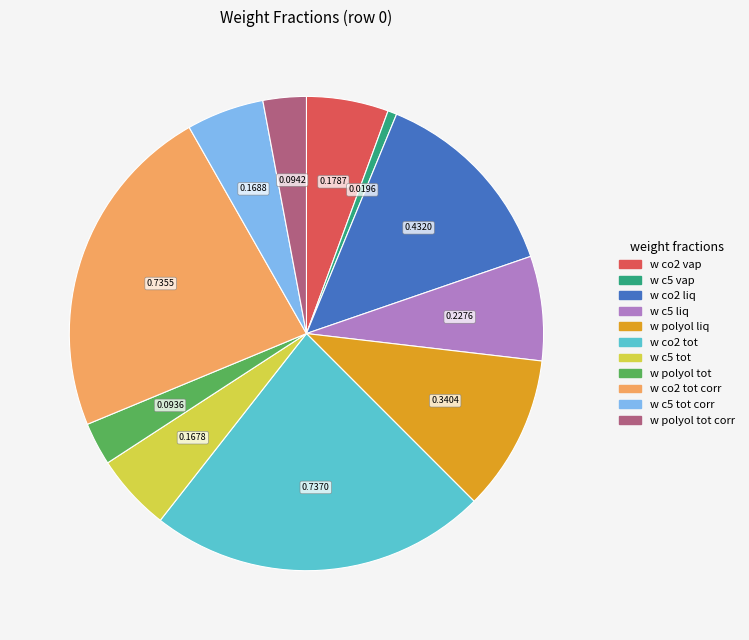

Is there any slice that represents more than half of the pie?

No